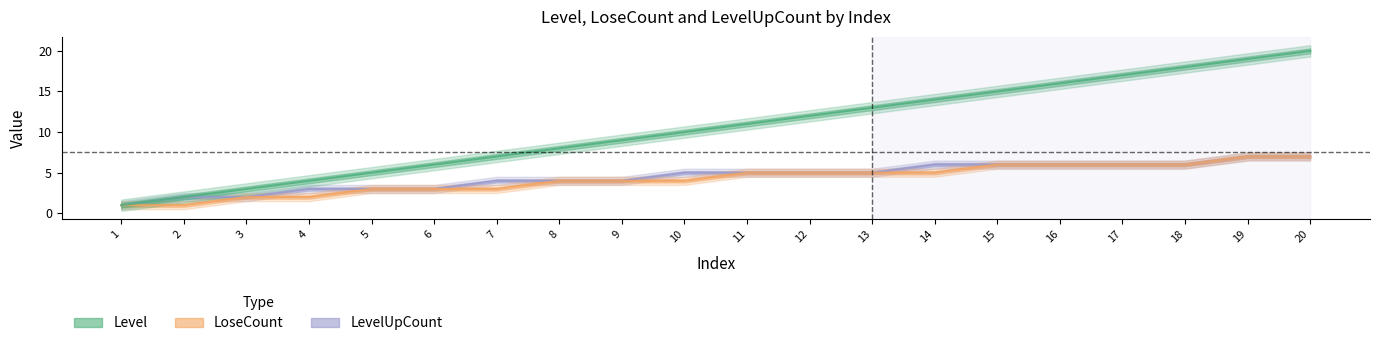

Which series has the widest spread of values?

Level